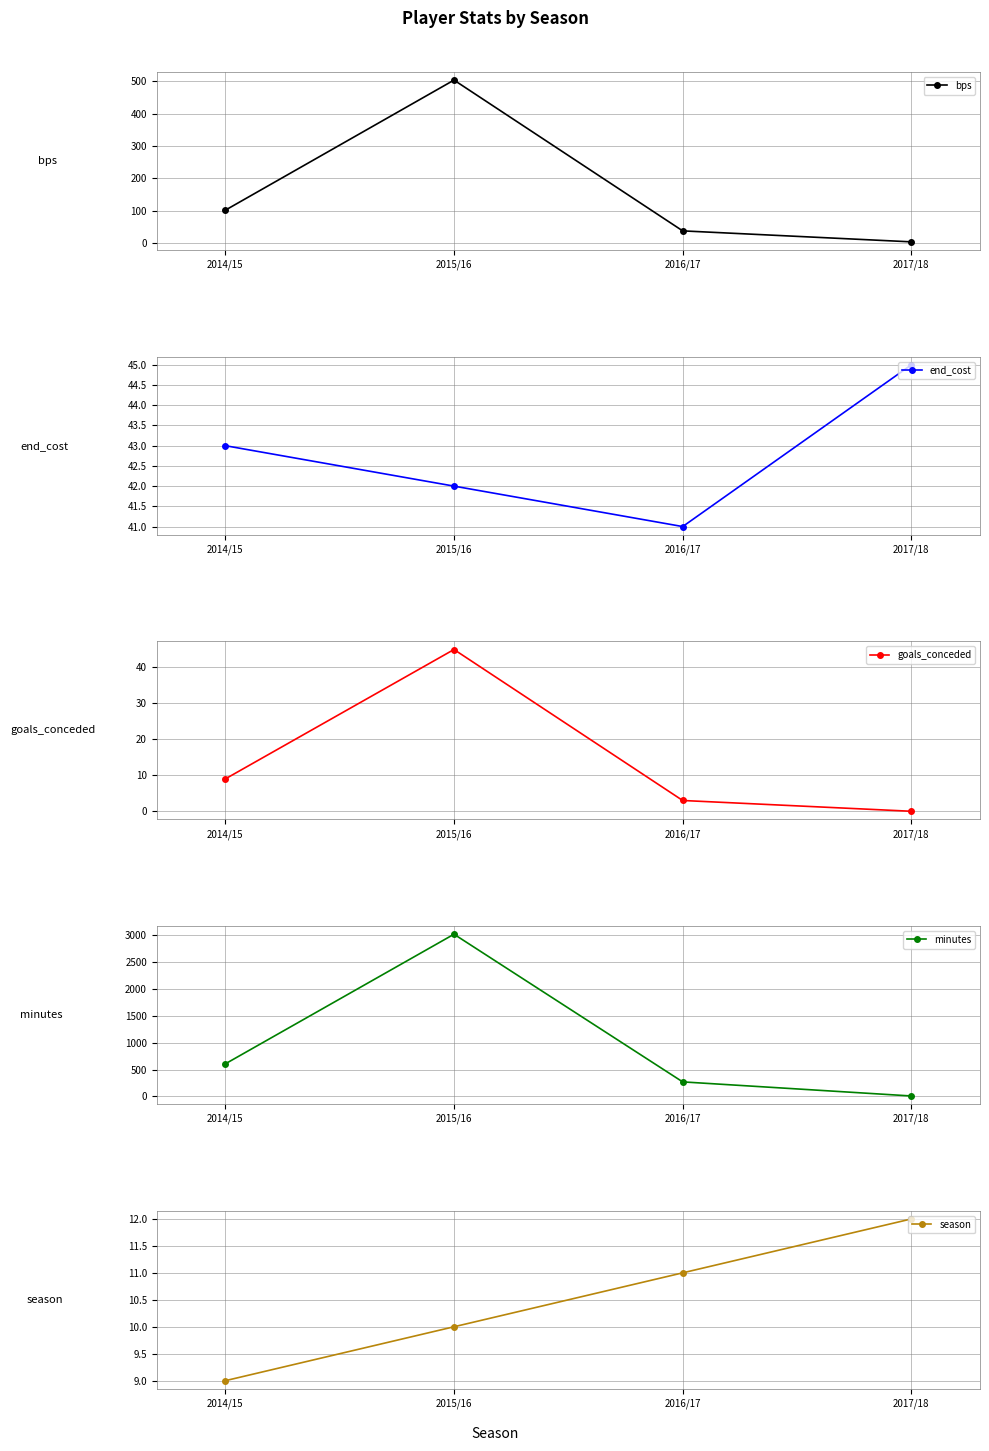

Is this an area chart (filled region under the line)?

No